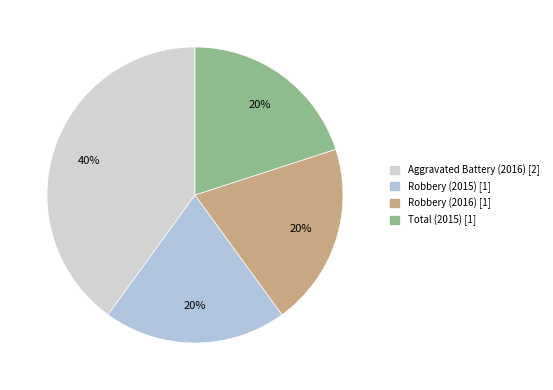

What percentage is the Robbery (2015) slice, to the nearest percent?

20%